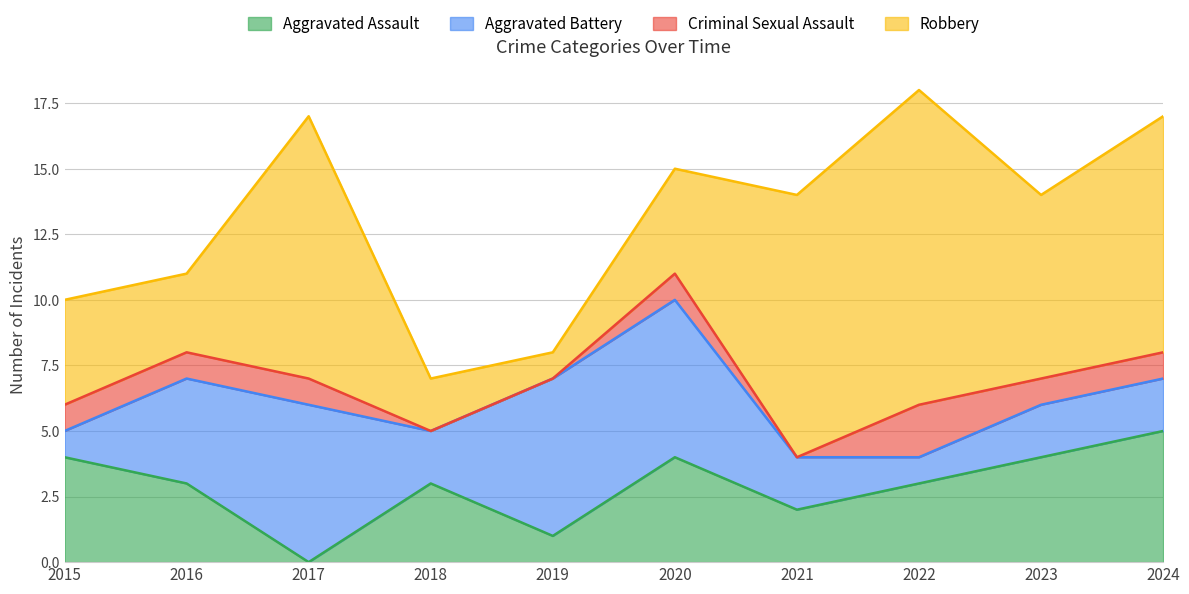

What is the total value across all series at 2017?

17